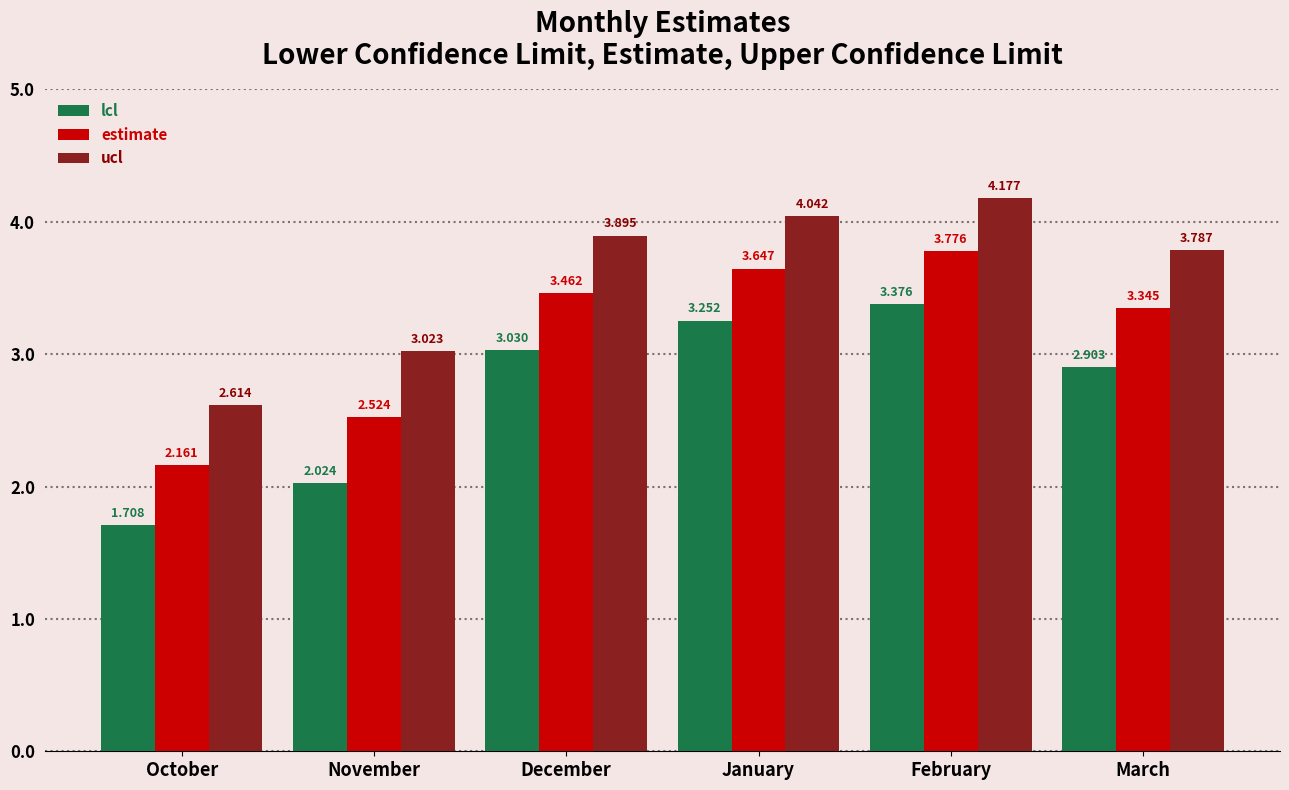

What is the total value across all series at December?

10.4